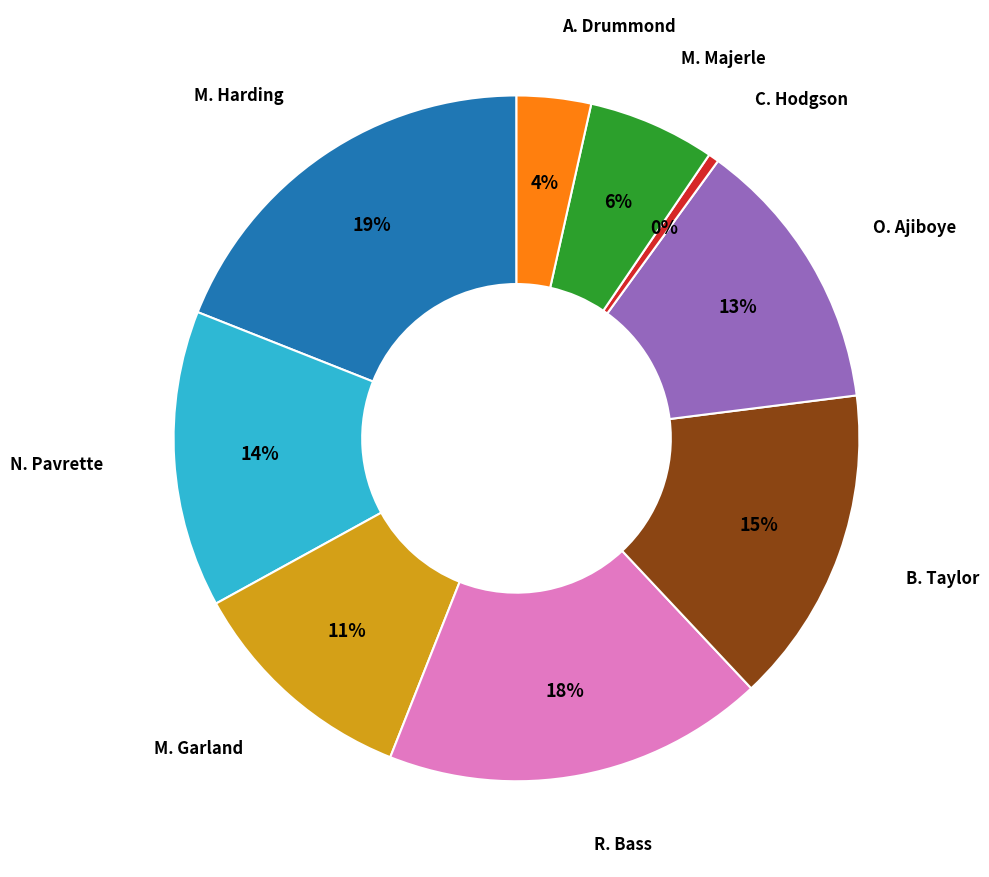

Does any single category account for the majority?

No